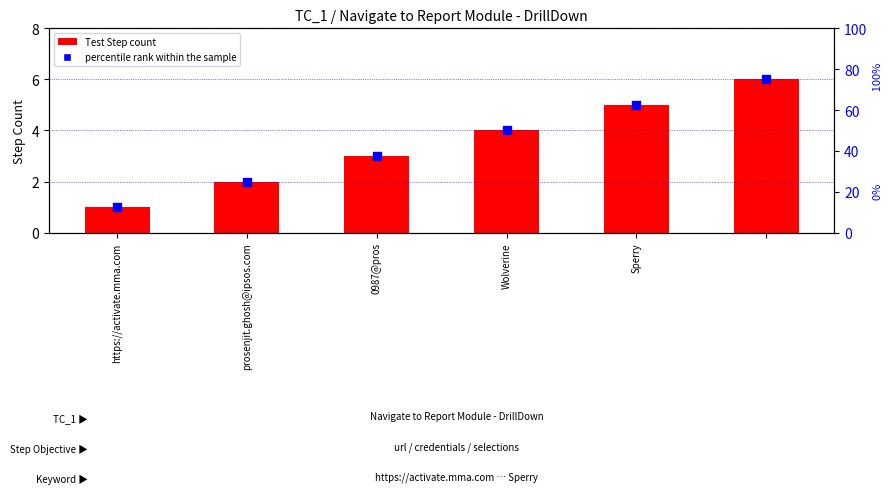

At how many categories does at least one series exceed 7?

6